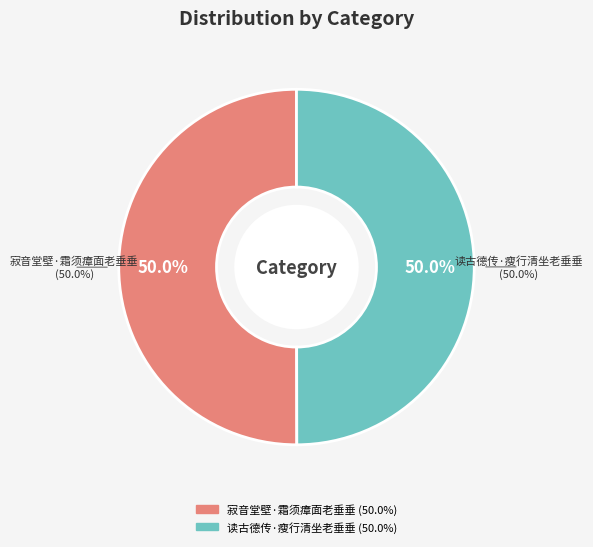

How much of the chart is everything except 寂音堂壁·霜须瘴面老垂垂?

50.0%